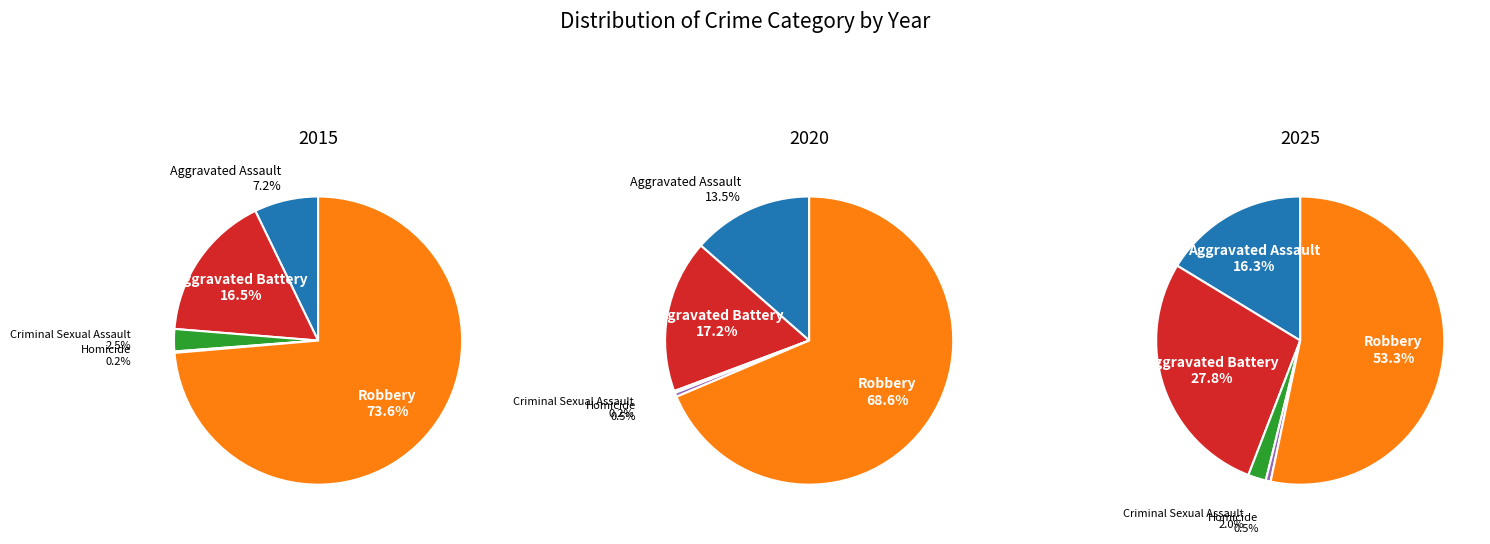

Count the number of slices in the pie.

5